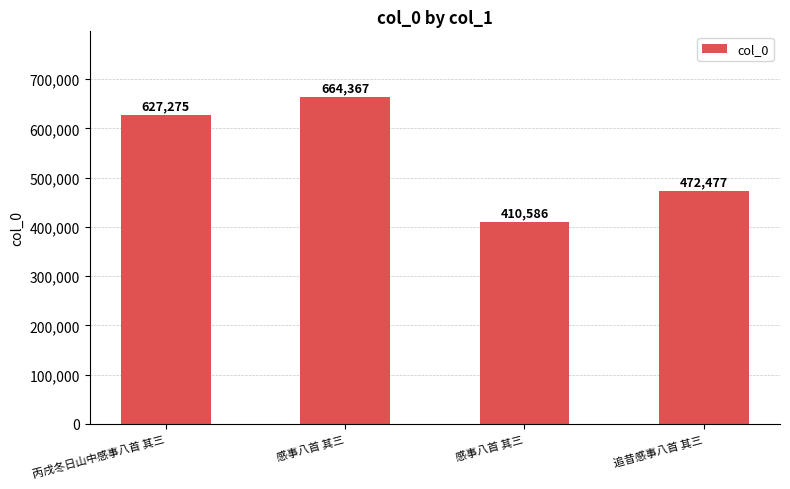

What is the smallest value displayed?

410586